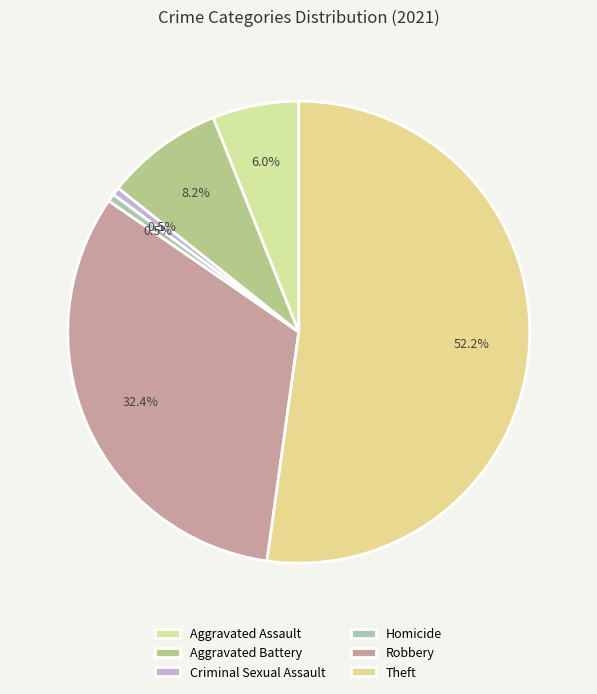

What percentage do Aggravated Battery and Aggravated Assault together represent?

14.3%